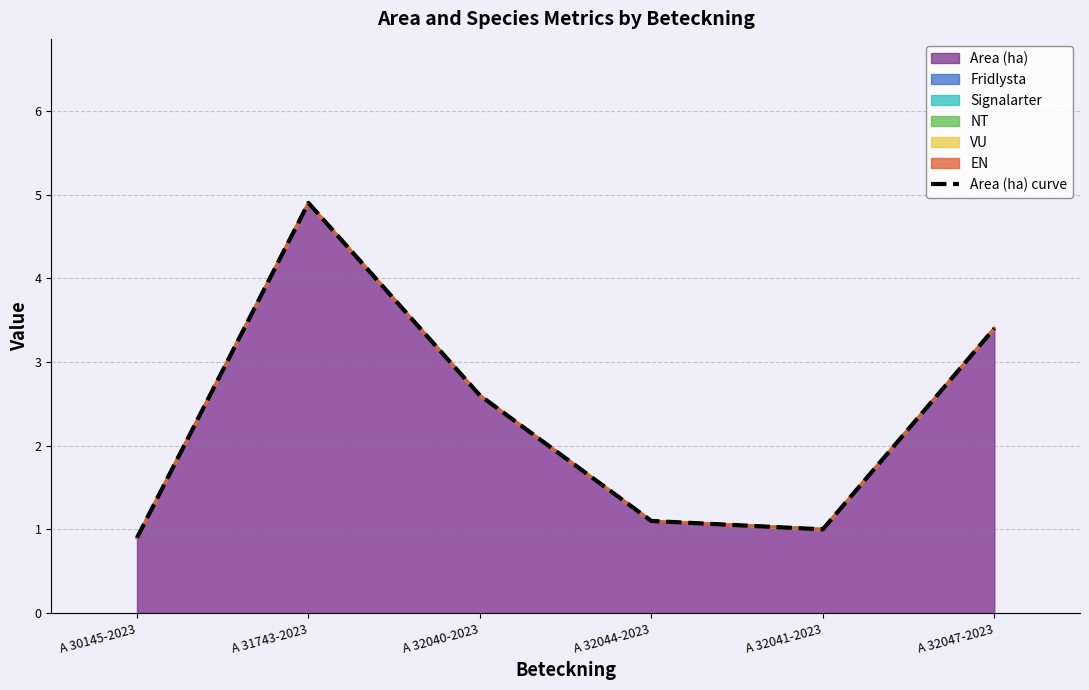

The chart shows a value of 2.0 at A 32047-2023. True or false?

False